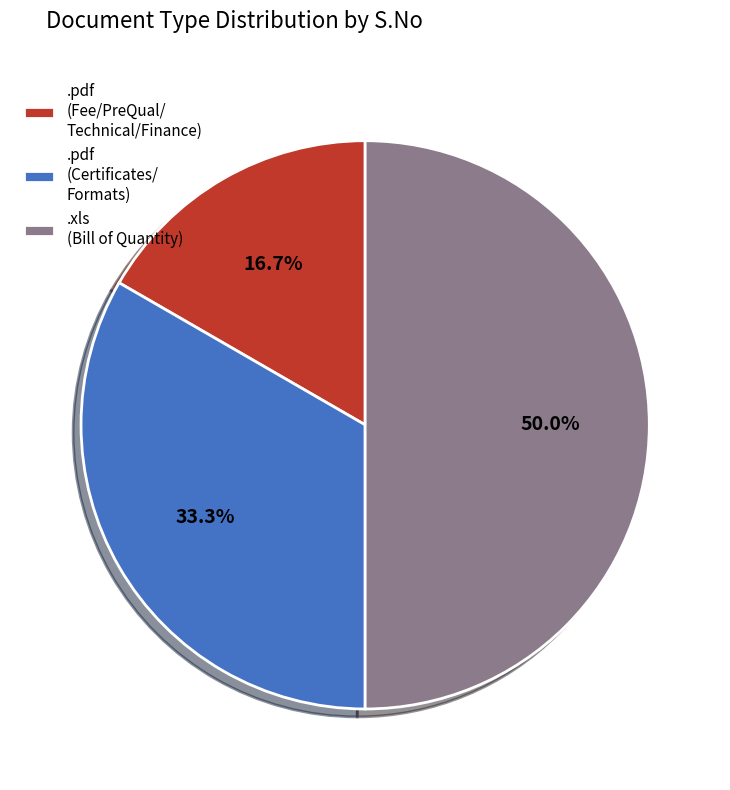

Between .xls (Bill of Quantity) and .pdf (Certificates/ Formats), which is larger?

.xls (Bill of Quantity)